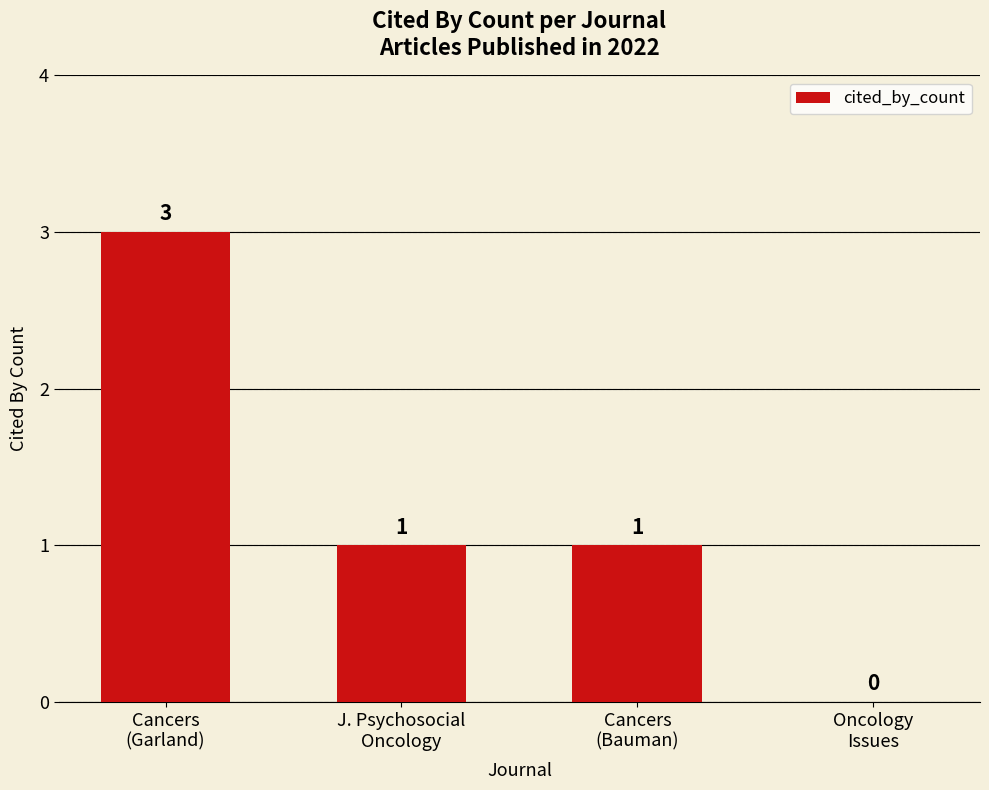

What is the greatest value displayed?

3